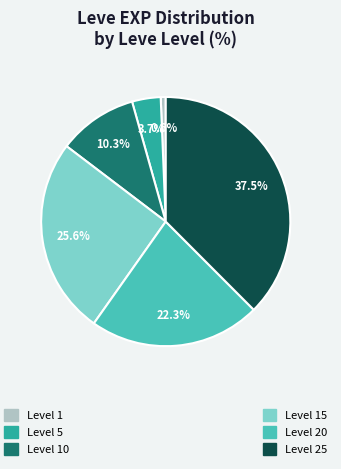

Does any single category account for the majority?

No